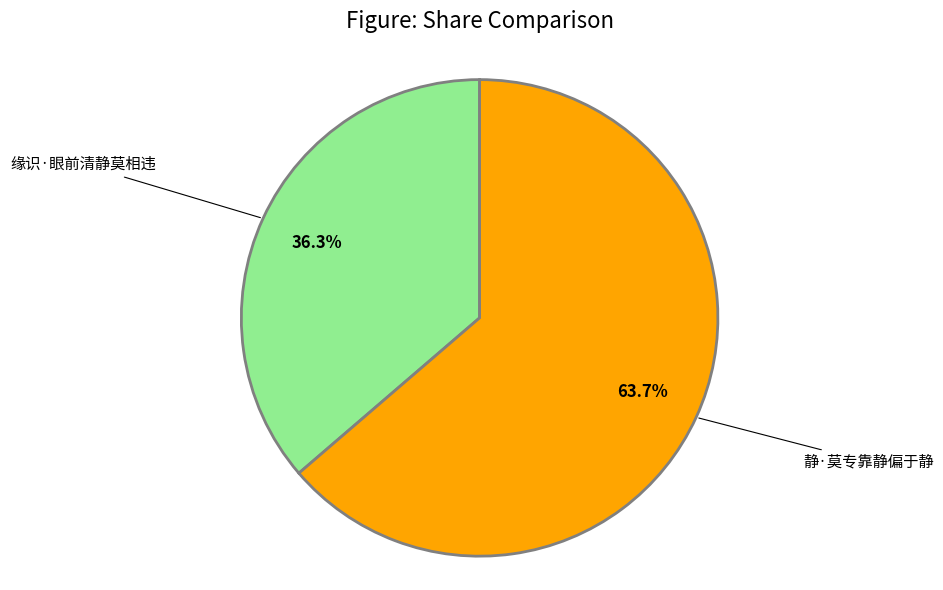

How much of the chart is everything except 静·莫专靠静偏于静?

36.3%